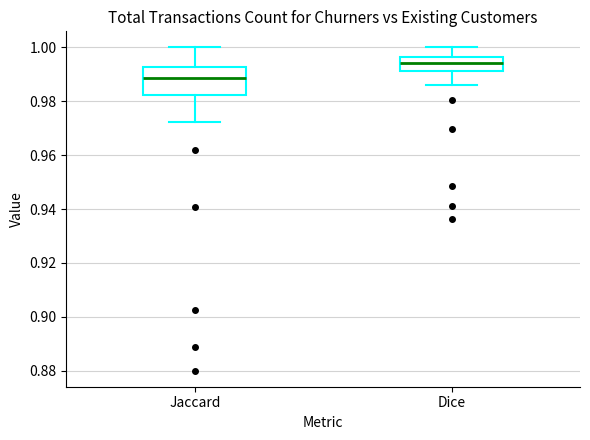

Where is the upper edge of the box for Jaccard on the y-axis? The values are not printed on the chart, so give them approximately, as read against the axis.

0.992